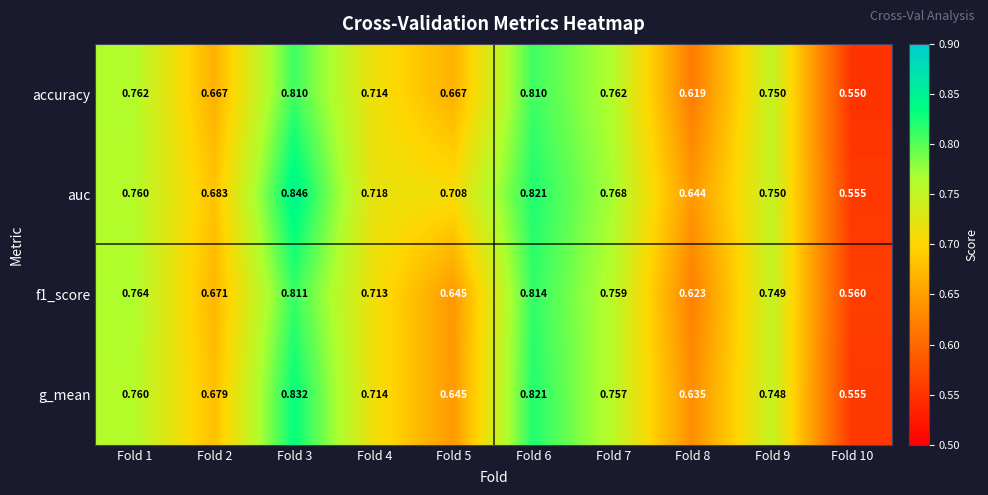

Count the number of data series in this chart.

4